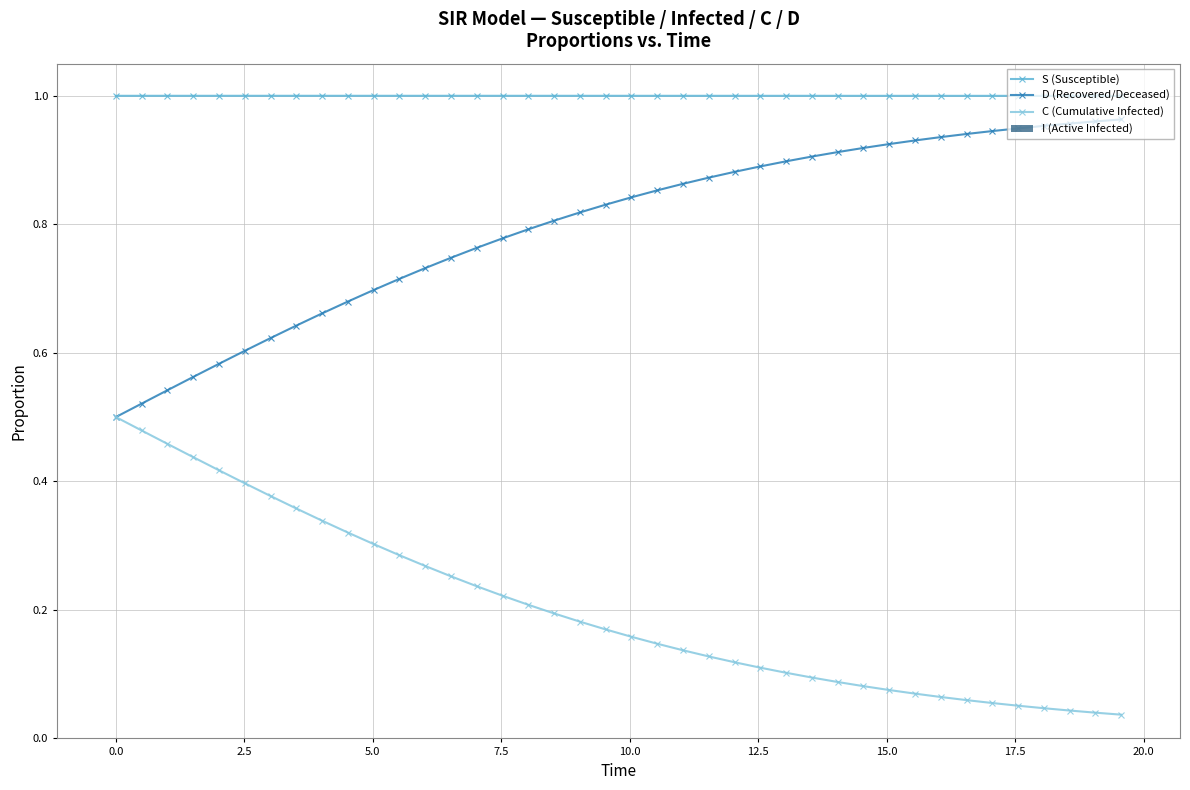

Reading left to right, transcribe all the data shown in this chart.

S (Susceptible): 1.0	1.0	1.0	1.0	1.0	1.0	1.0	1.0	1.0	1.0	1.0	1.0	1.0	1.0	1.0	1.0	1.0	1.0	1.0	1.0	1.0	1.0	1.0	1.0	1.0	1.0	1.0	1.0	1.0	1.0	1.0	1.0	1.0	1.0	1.0	1.0	1.0	1.0	1.0	1.0
D (Recovered/Deceased): 0.5	0.5	0.5	0.6	0.6	0.6	0.6	0.6	0.7	0.7	0.7	0.7	0.7	0.7	0.8	0.8	0.8	0.8	0.8	0.8	0.8	0.9	0.9	0.9	0.9	0.9	0.9	0.9	0.9	0.9	0.9	0.9	0.9	0.9	0.9	0.9	1.0	1.0	1.0	1.0
C (Cumulative Infected): 0.5	0.5	0.5	0.4	0.4	0.4	0.4	0.4	0.3	0.3	0.3	0.3	0.3	0.3	0.2	0.2	0.2	0.2	0.2	0.2	0.2	0.1	0.1	0.1	0.1	0.1	0.1	0.1	0.1	0.1	0.1	0.1	0.1	0.1	0.1	0.1	0.0	0.0	0.0	0.0
I (Active Infected): 0.0	0.0	0.0	0.0	0.0	0.0	0.0	0.0	0.0	0.0	0.0	0.0	0.0	0.0	0.0	0.0	0.0	0.0	0.0	0.0	0.0	0.0	0.0	0.0	0.0	0.0	0.0	0.0	0.0	0.0	0.0	0.0	0.0	0.0	0.0	0.0	0.0	0.0	0.0	0.0